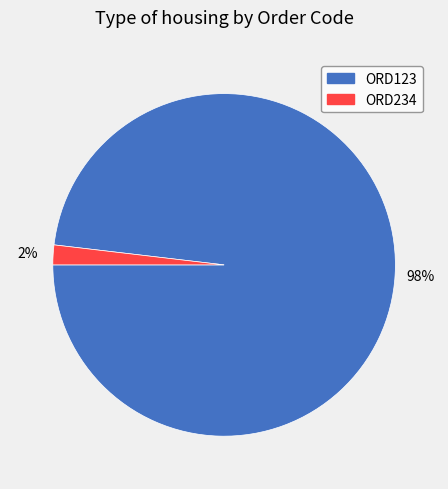

Between ORD234 and ORD123, which is larger?

ORD123